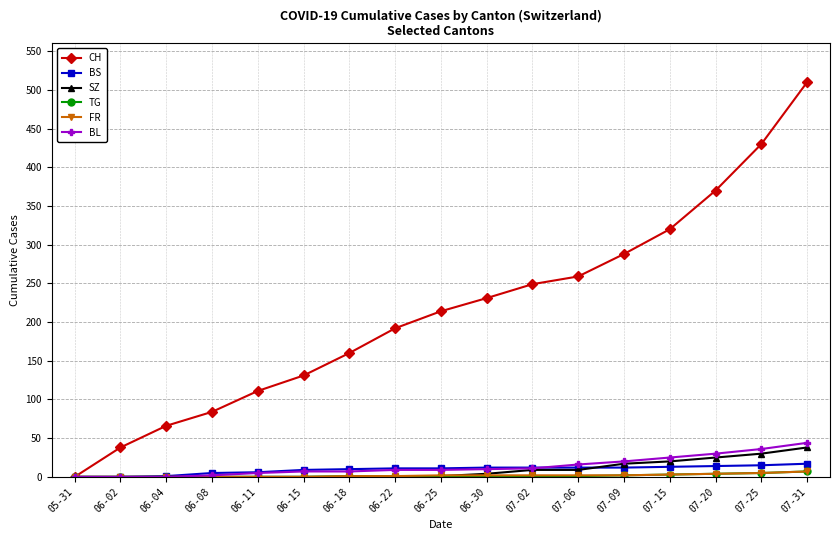

What is the label of the 7th point from the right?

07-02